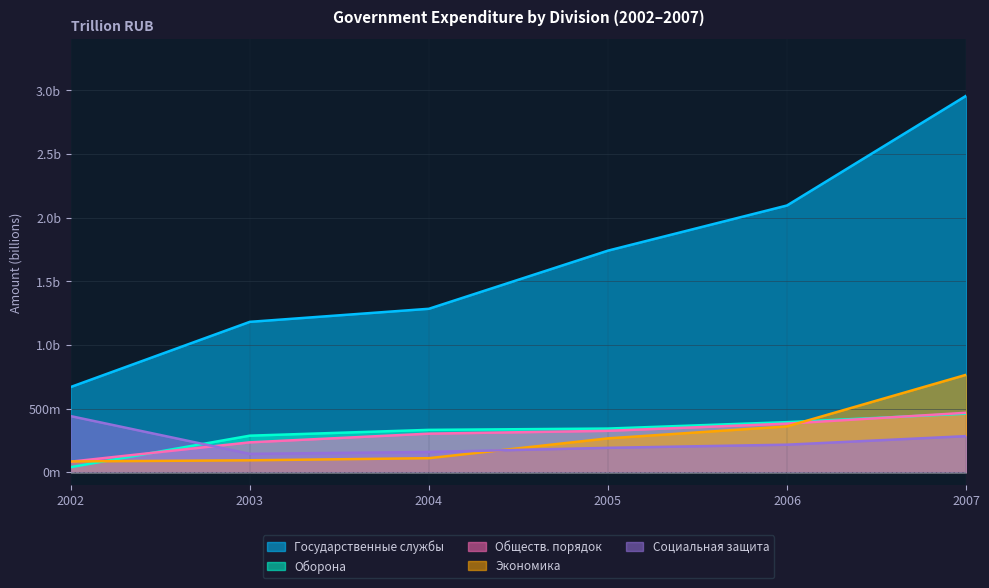

True or false: Экономика and Оборона intersect in this chart.

True